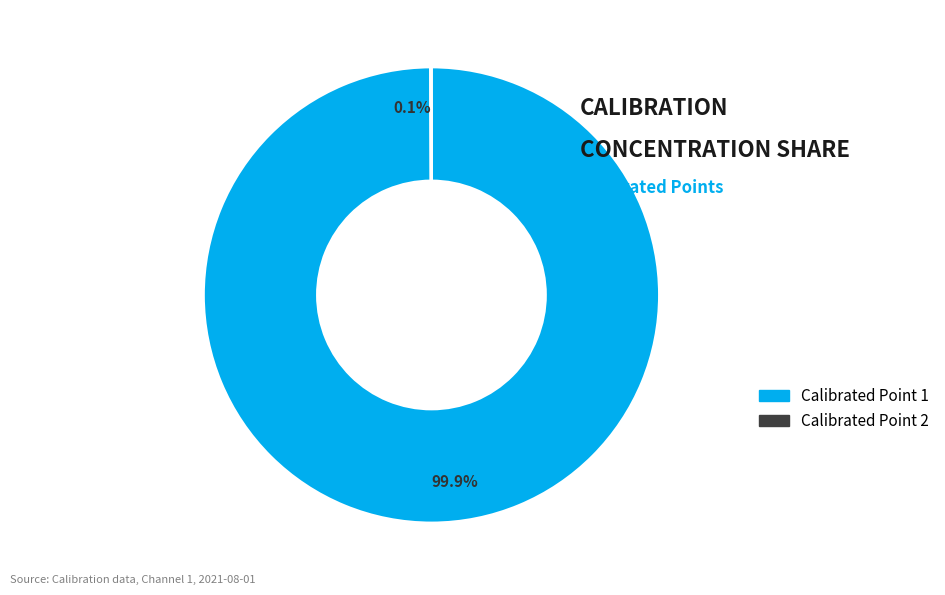

Which category accounts for the majority?

Calibrated Point 1